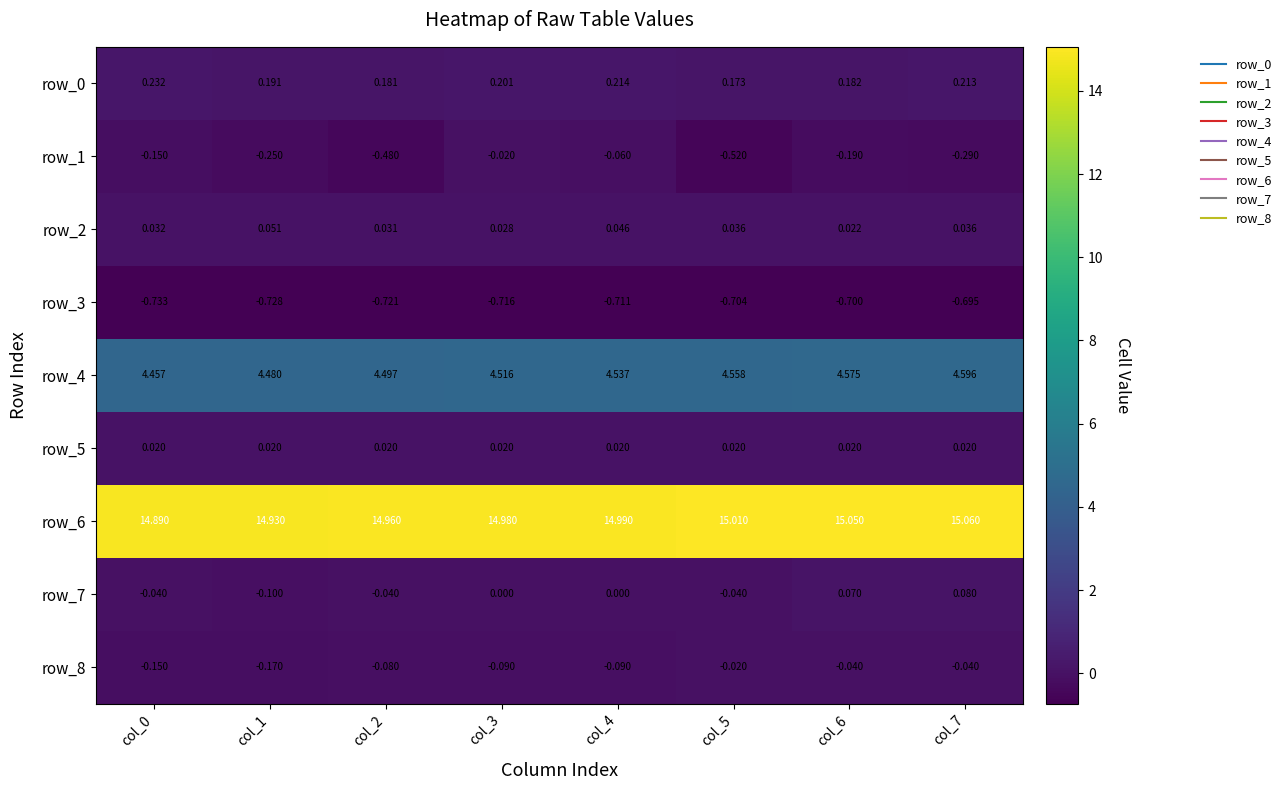

Which series has the largest total across all categories?

row_6